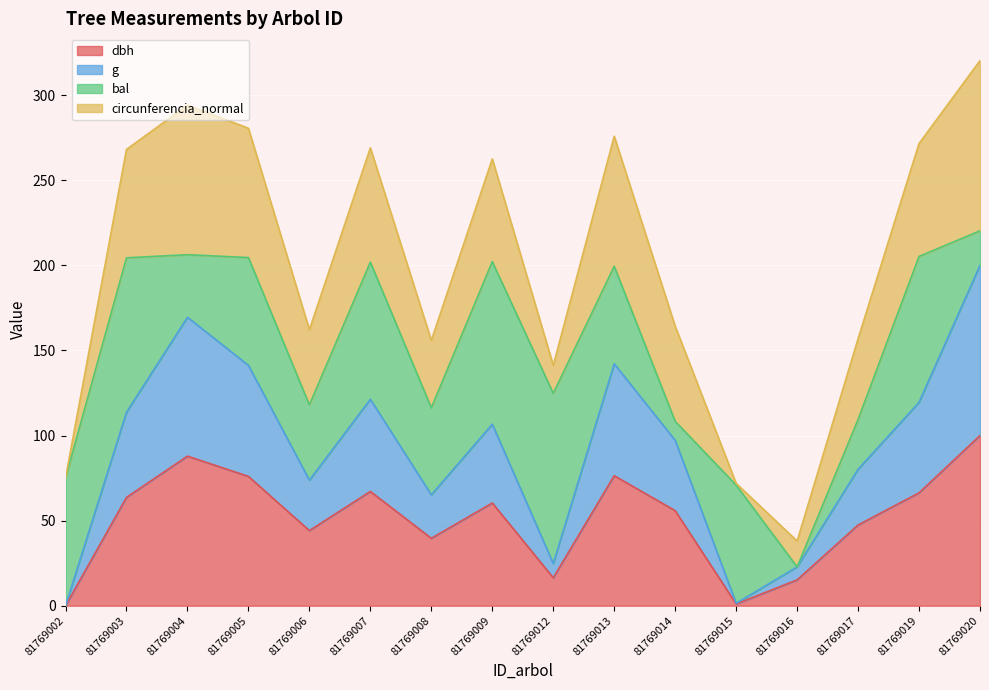

What is the difference between the maximum and minimum values in the dbh series?

100.0